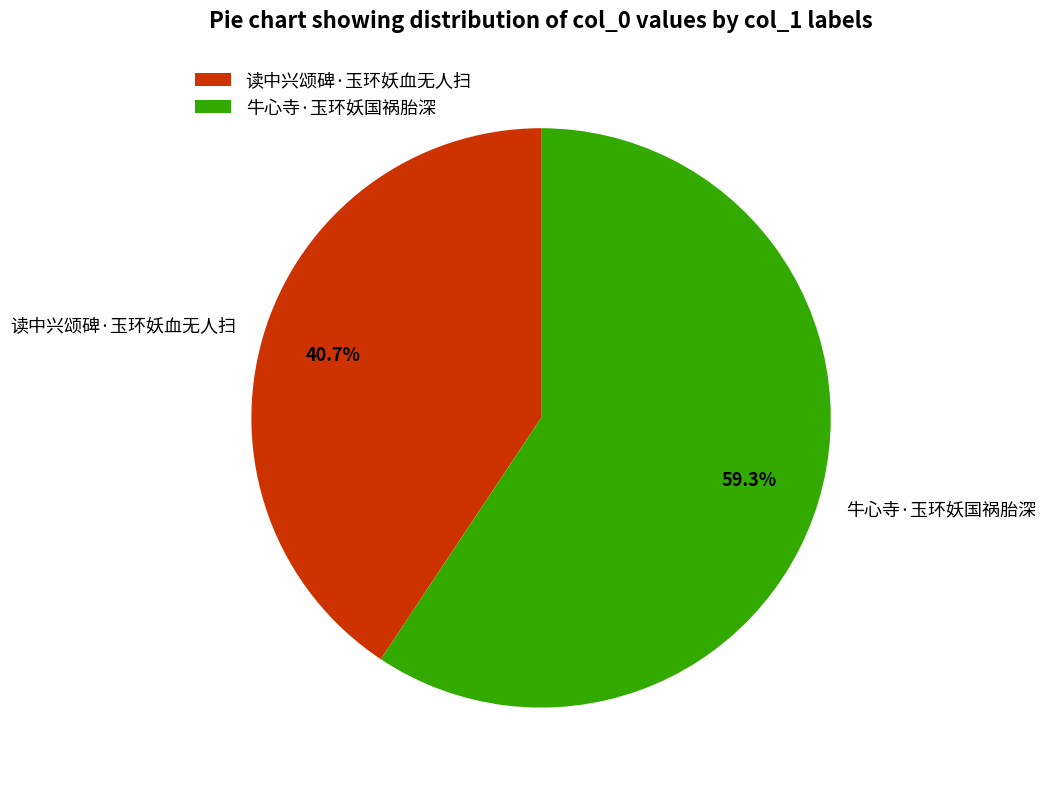

How many segments does this pie chart have?

2